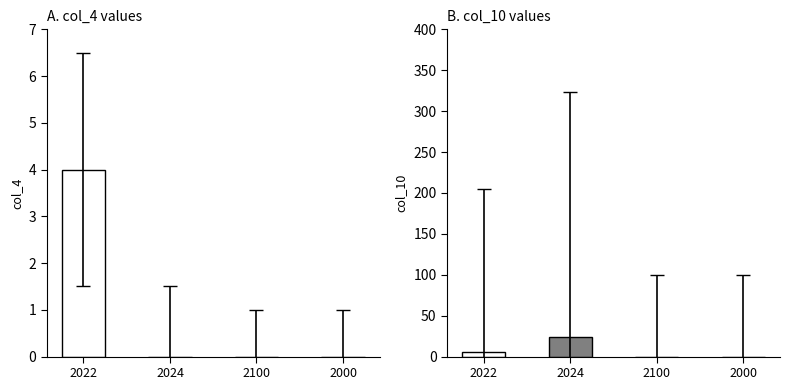

Are the bars grouped side by side (vs. stacked)?

No